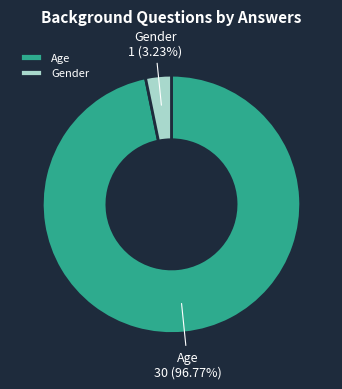

Rank the categories by value from lowest to highest.

Gender, Age